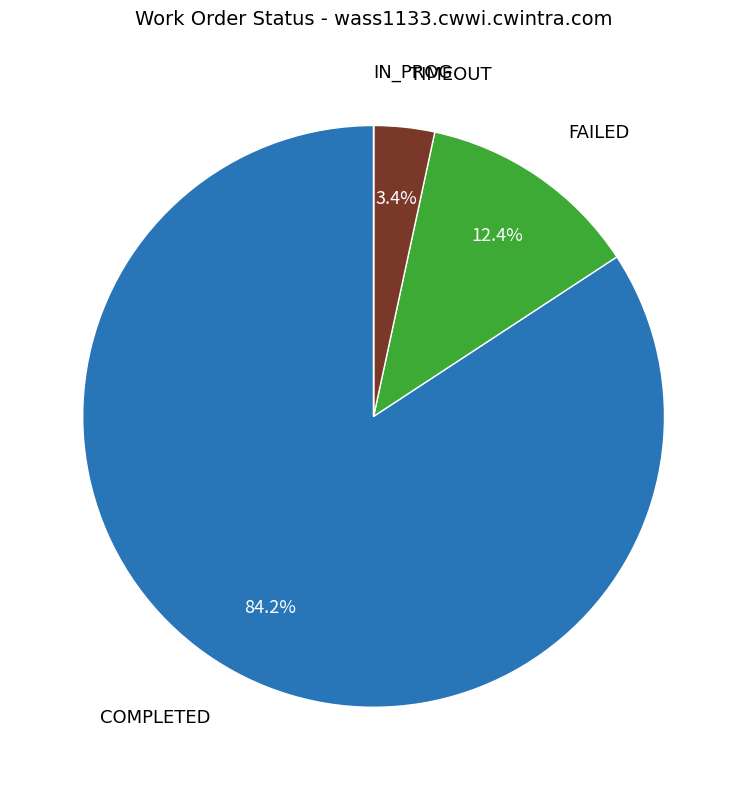

Is there any slice that represents more than half of the pie?

Yes